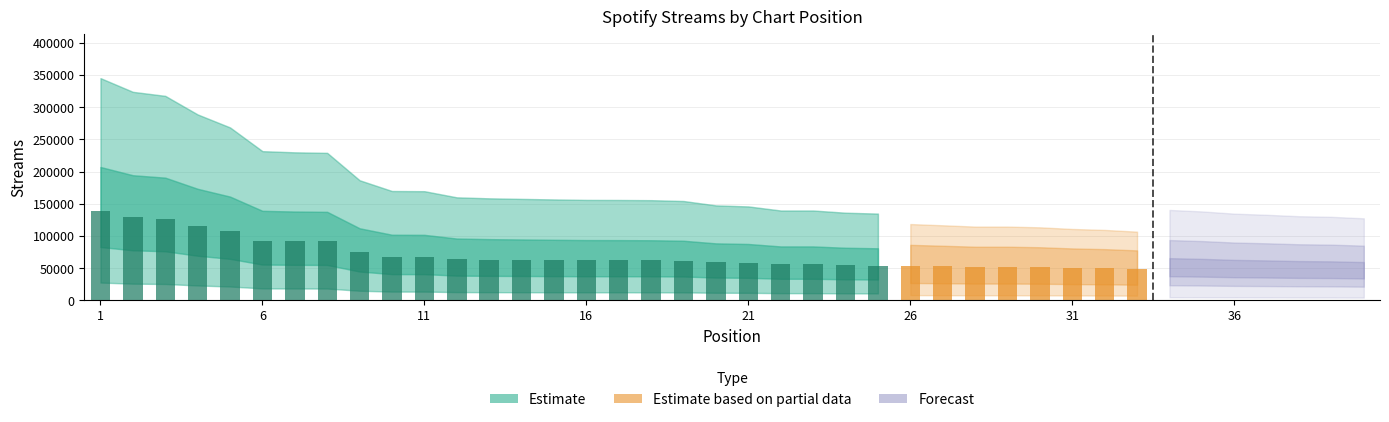

Are the bars horizontal?

No